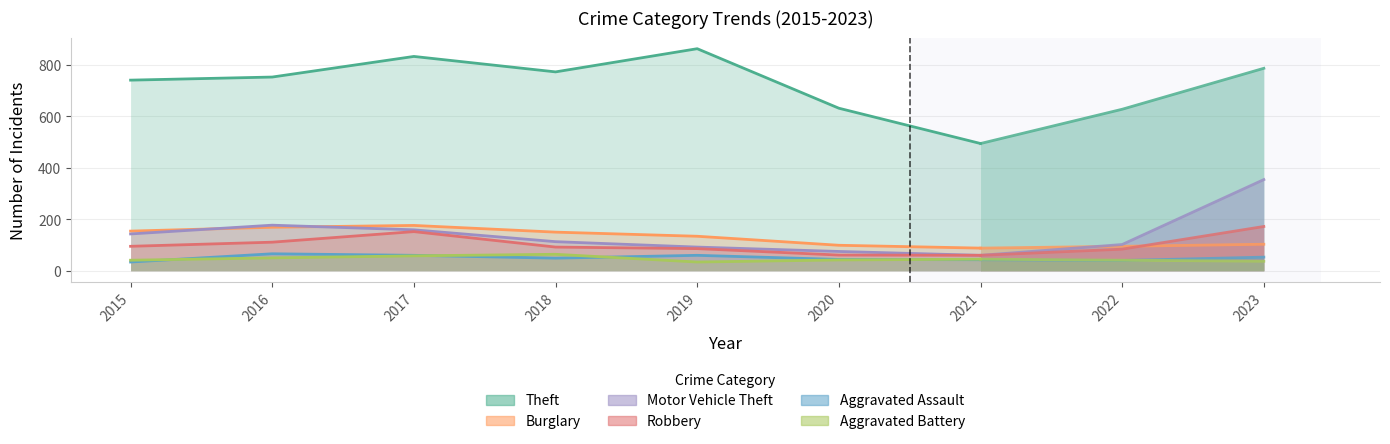

What is the approximate value of Robbery at 2015, to the nearest 5?

95